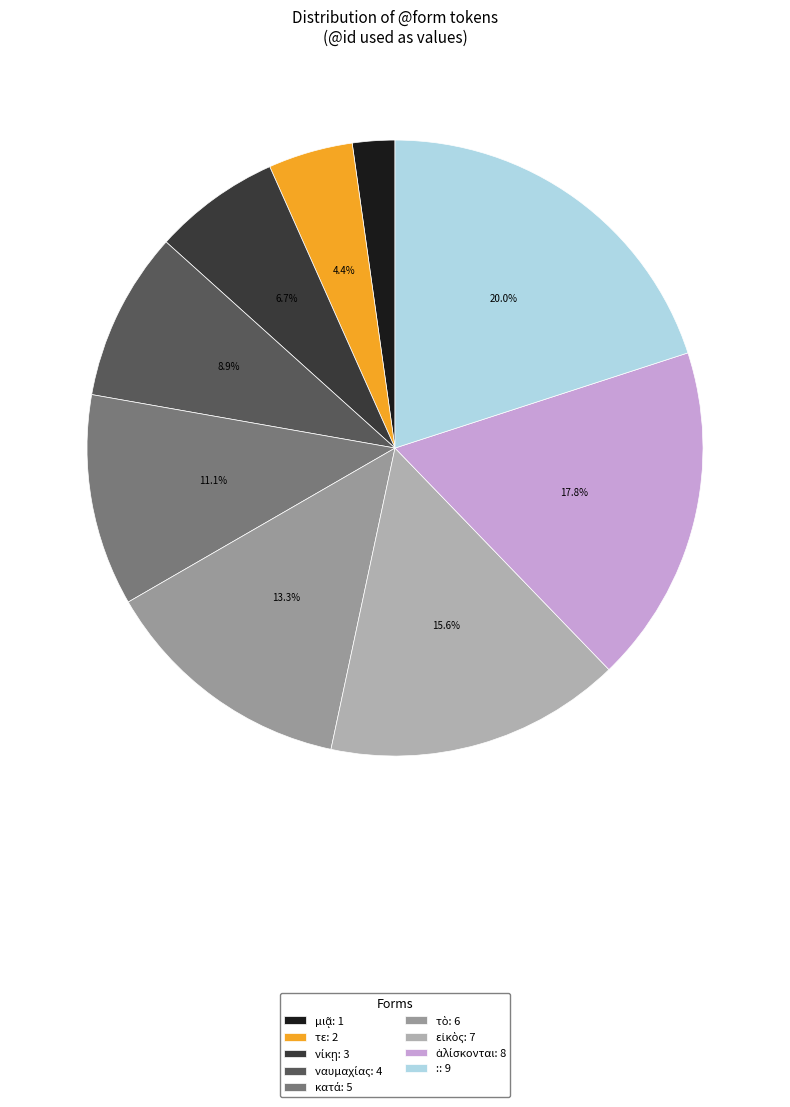

To the nearest percent, what percentage of the pie is ἁλίσκονται?

18%